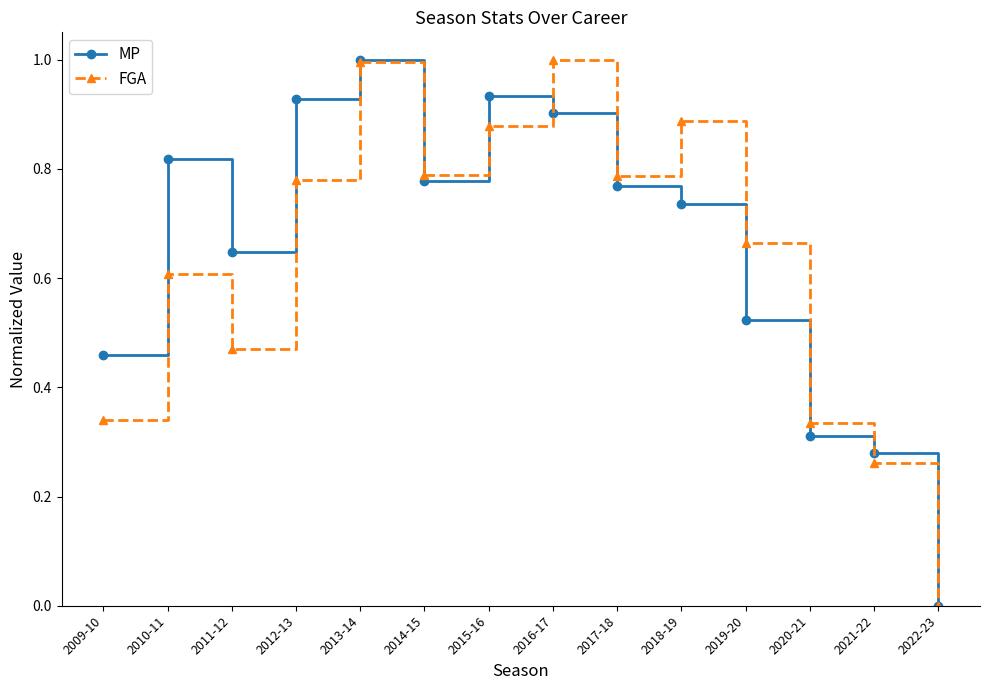

True or false: FGA has a value of 0.3 at 2009-10.

True